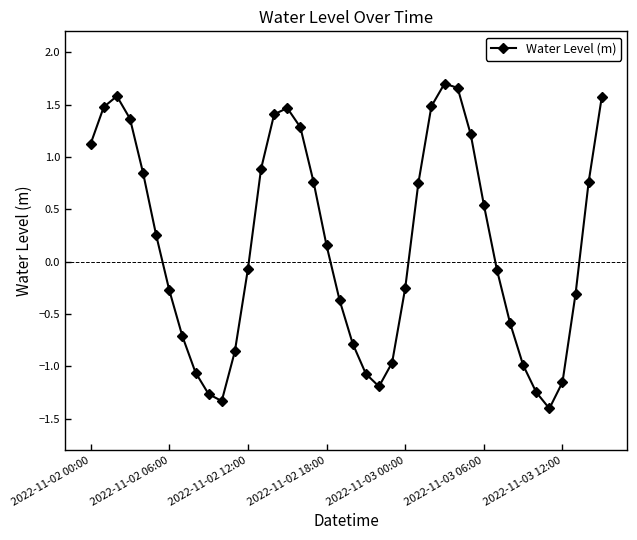

True or false: there are more than 1 points higher than both neighbors.

True